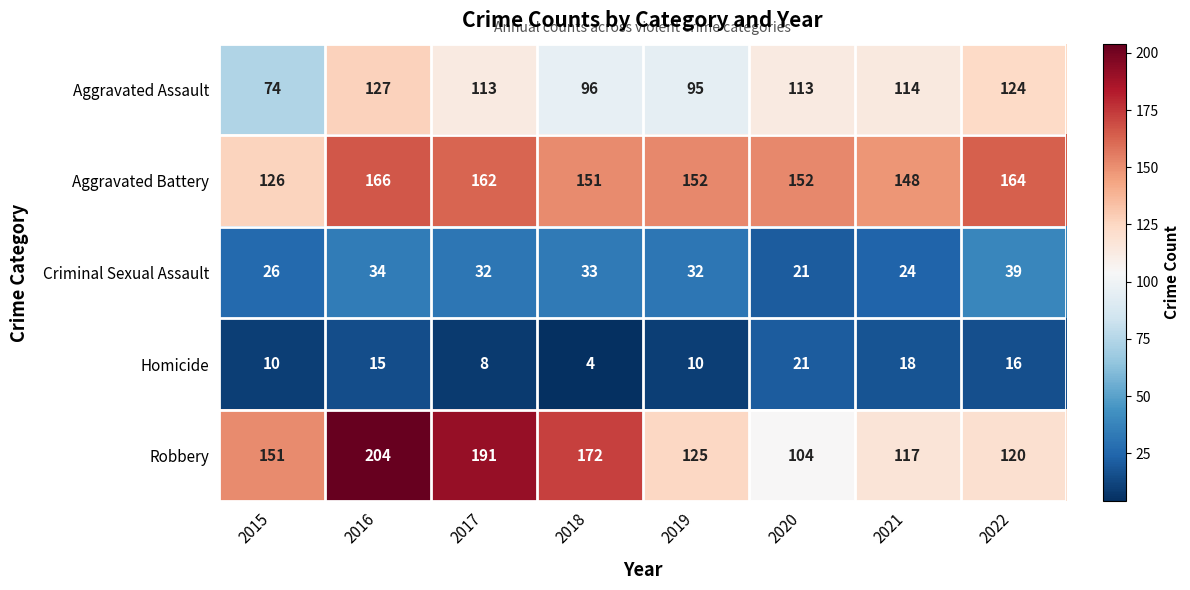

What is the lowest value of the Criminal Sexual Assault series?

21